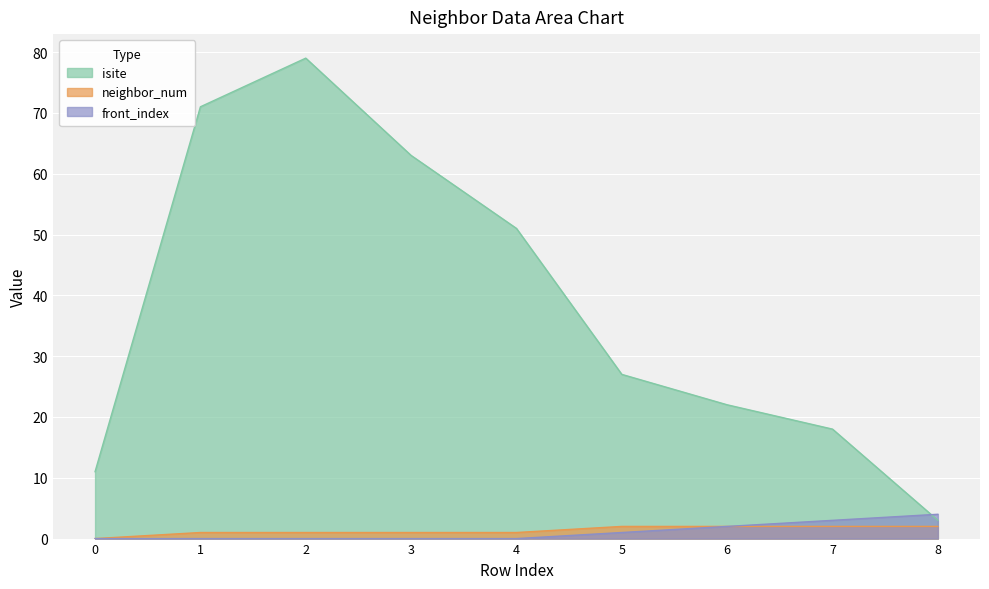

What is the difference between the maximum and minimum values in the neighbor_num series?

2